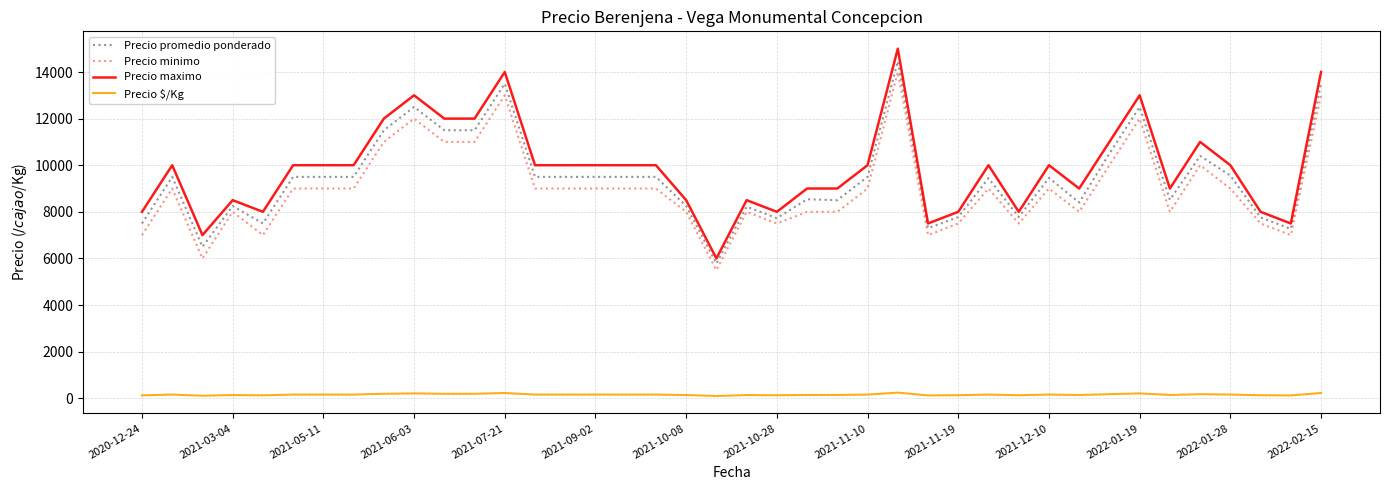

Rank the series by their maximum value, from highest to lowest.

Precio maximo, Precio promedio ponderado, Precio minimo, Precio $/Kg